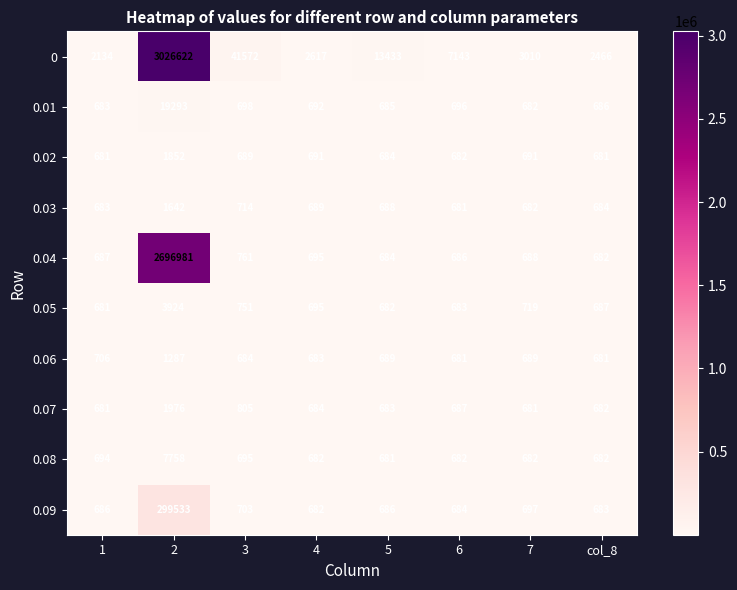

What is the highest value of the 0.05 series?

3924